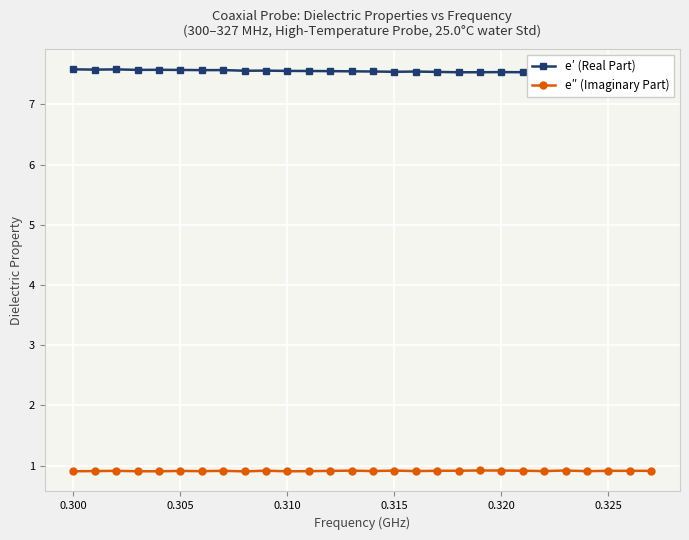

Which series has the widest spread of values?

e′ (Real Part)